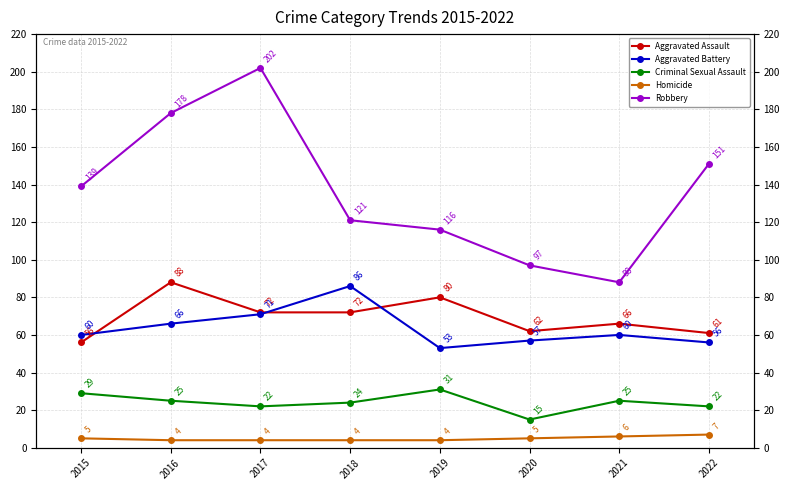

Reading left to right, what are all the values shown in this chart?

Aggravated Assault: 56	88	72	72	80	62	66	61
Aggravated Battery: 60	66	71	86	53	57	60	56
Criminal Sexual Assault: 29	25	22	24	31	15	25	22
Homicide: 5	4	4	4	4	5	6	7
Robbery: 139	178	202	121	116	97	88	151